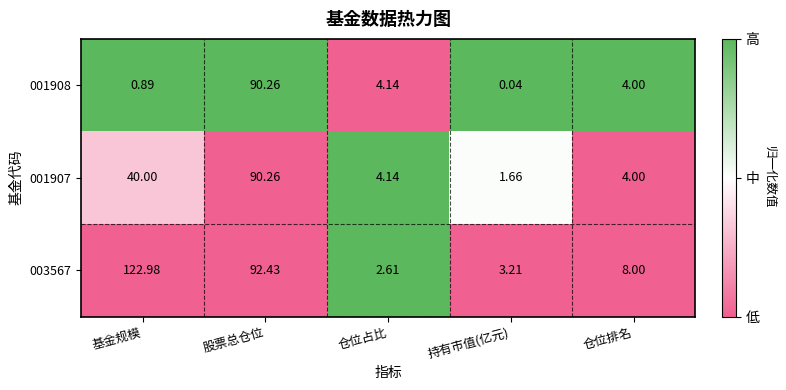

Which category has the lowest value in the 001907 series?

持有市值(亿元)